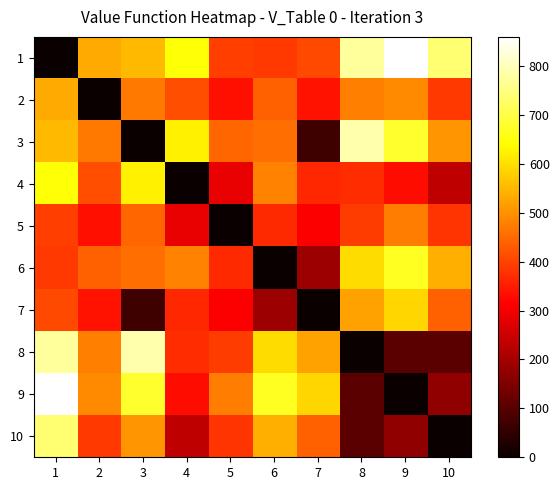

Reading left to right, extract all data points from this chart.

1: 1=0.0	2=532.0	3=551.5	4=645.0	5=394.0	6=388.0	7=408.0	8=775.0	9=859.6	10=737.8
2: 1=532.0	2=0.0	3=467.5	4=415.5	5=332.5	6=437.5	7=336.0	8=479.5	9=490.5	10=386.5
3: 1=551.5	2=467.5	3=0.0	4=622.0	5=446.0	6=456.5	7=69.0	8=787.0	9=681.3	10=506.9
4: 1=645.0	2=415.5	3=622.0	4=0.0	5=287.0	6=481.5	7=363.5	8=372.0	9=331.4	10=233.4
5: 1=394.0	2=332.5	3=446.0	4=287.0	5=0.0	6=369.0	7=309.0	8=392.5	9=475.2	10=381.7
6: 1=388.0	2=437.5	3=456.5	4=481.5	5=369.0	6=0.0	7=190.0	8=595.0	9=669.6	10=537.5
7: 1=408.0	2=336.0	3=69.0	4=363.5	5=309.0	6=190.0	7=0.0	8=523.0	9=588.6	10=437.2
8: 1=775.0	2=479.5	3=787.0	4=372.0	5=392.5	6=595.0	7=523.0	8=0.0	9=104.9	10=104.2
9: 1=859.6	2=490.5	3=681.3	4=331.4	5=475.2	6=669.6	7=588.6	8=104.9	9=0.0	10=172.2
10: 1=737.8	2=386.5	3=506.9	4=233.4	5=381.7	6=537.5	7=437.2	8=104.2	9=172.2	10=0.0